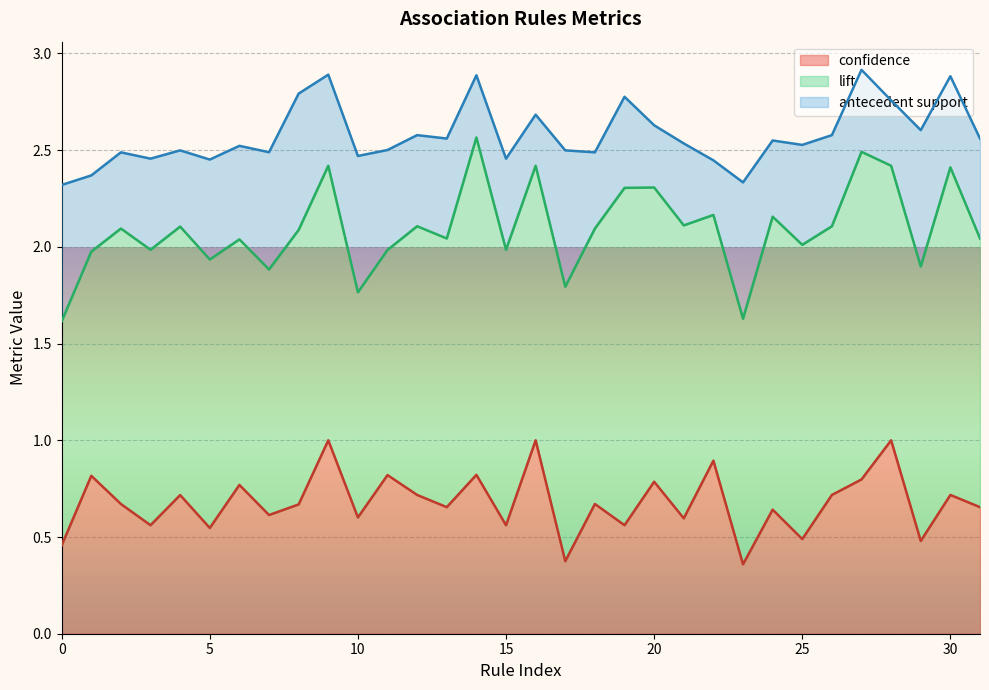

Is it true that confidence equals 0.2 at 0?

False